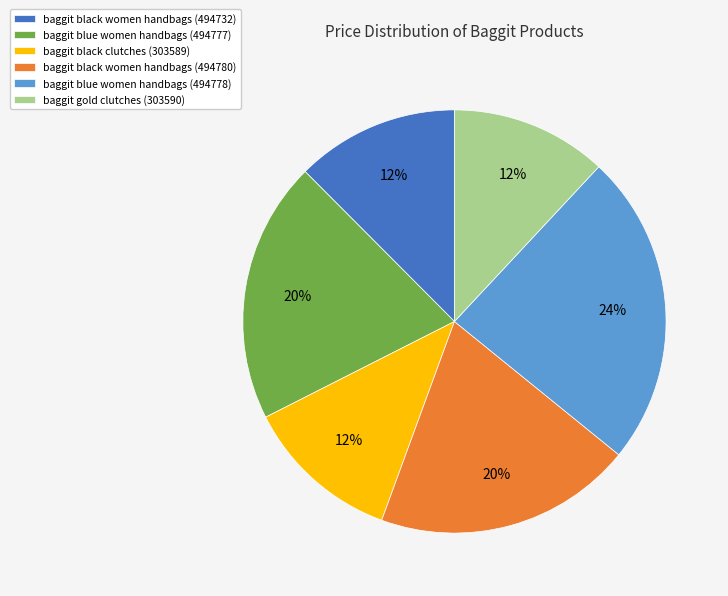

Which category has the biggest portion of the pie?

baggit blue women handbags (494778)